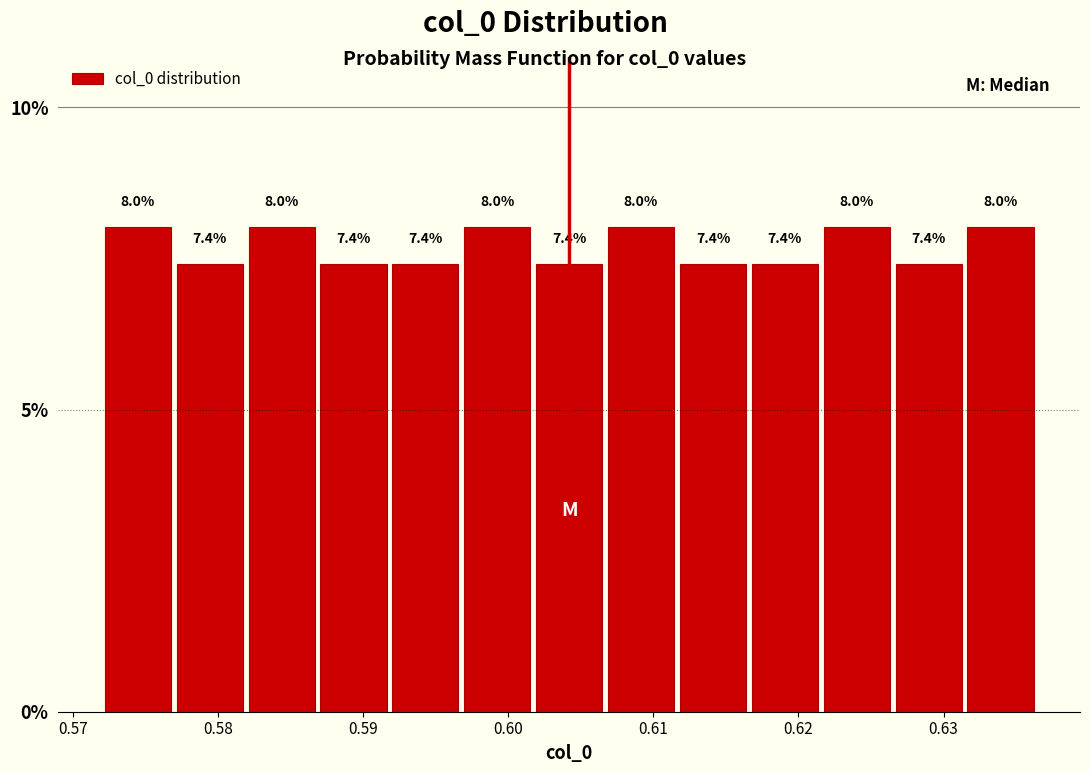

How tall is the bar that spans 0.597 to 0.602 on the x-axis? The bar edges are not printed on the chart, so give them approximately, as read against the axis.

8.0